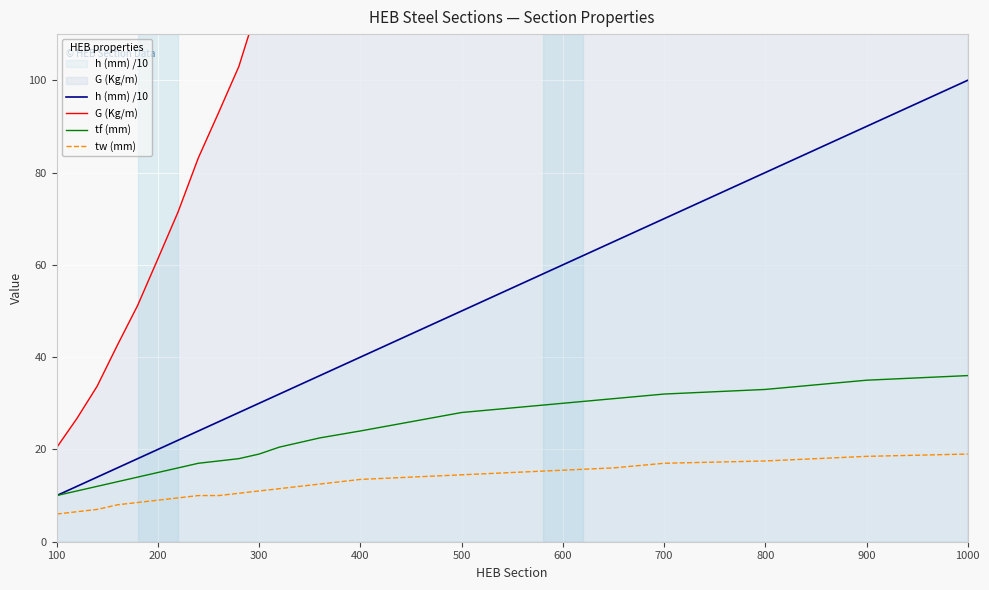

Reading right to left, what are all the values shown in this chart?

h (mm) /10: 100.0	90.0	80.0	70.0	65.0	60.0	55.0	50.0	45.0	40.0	36.0	34.0	32.0	30.0	28.0	26.0	24.0	22.0	20.0	18.0	16.0	14.0	12.0	10.0
G (Kg/m): 314.0	291.0	262.0	241.0	225.0	212.0	199.0	187.0	171.0	155.0	142.0	134.0	127.0	117.0	103.0	93.0	83.2	71.5	61.3	51.2	42.6	33.7	26.7	20.4
tf (mm): 36.0	35.0	33.0	32.0	31.0	30.0	29.0	28.0	26.0	24.0	22.5	21.5	20.5	19.0	18.0	17.5	17.0	16.0	15.0	14.0	13.0	12.0	11.0	10.0
tw (mm): 19.0	18.5	17.5	17.0	16.0	15.5	15.0	14.5	14.0	13.5	12.5	12.0	11.5	11.0	10.5	10.0	10.0	9.5	9.0	8.5	8.0	7.0	6.5	6.0